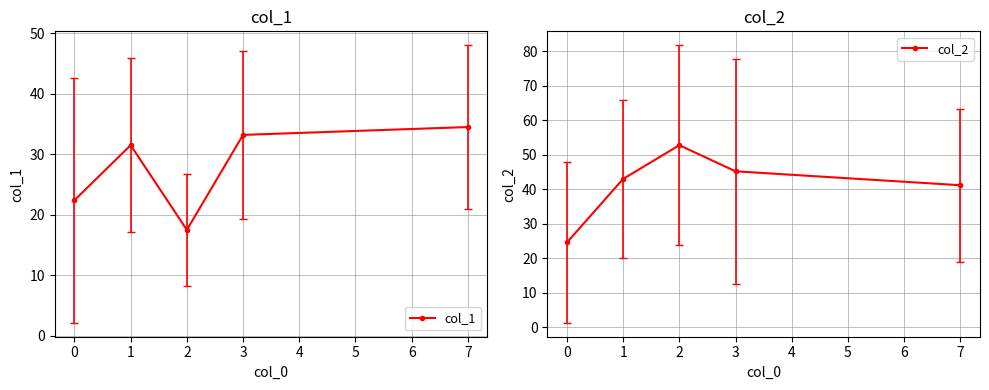

True or false: col_2 and col_1 cross at least once.

False